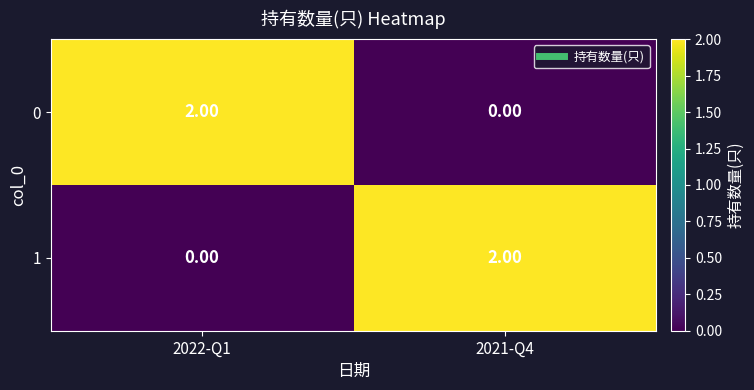

Is the value of 0 at 2022-Q1 greater than the value of 1 at 2022-Q1?

Yes